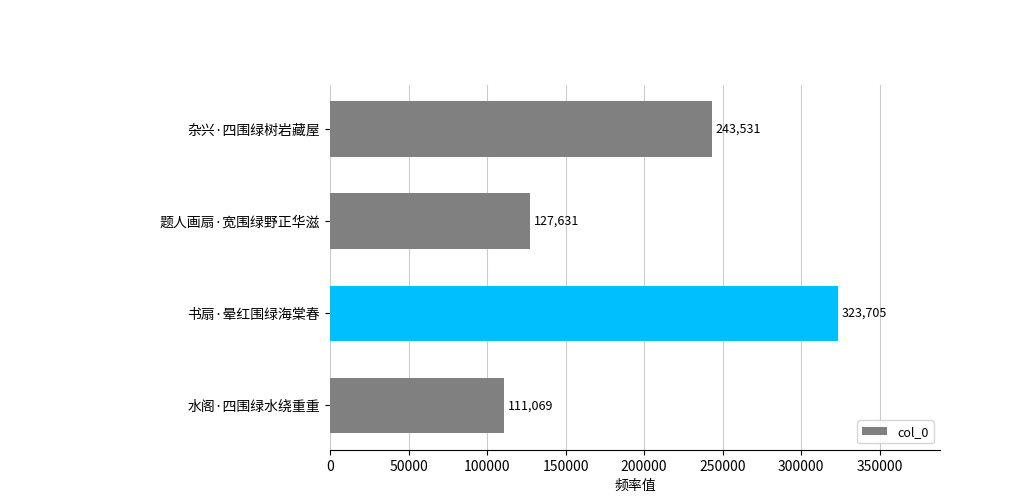

What is the difference between the maximum and minimum values?

212636